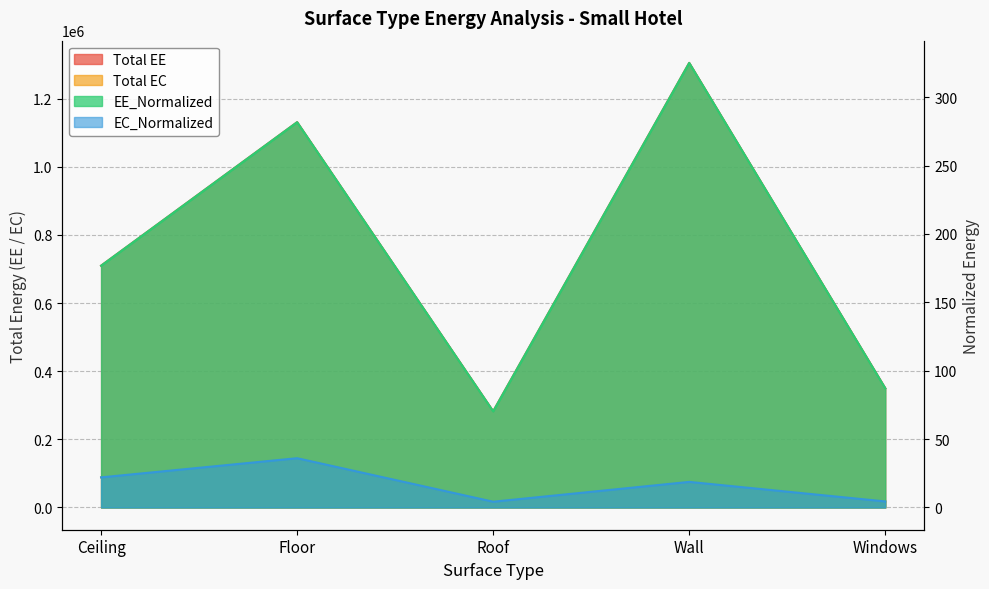

How many series are shown in this chart?

4